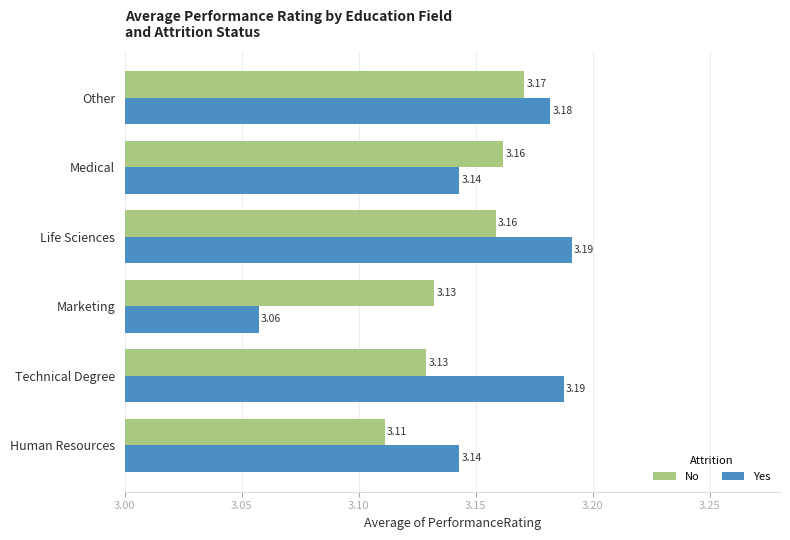

At how many categories does at least one series exceed 3?

6